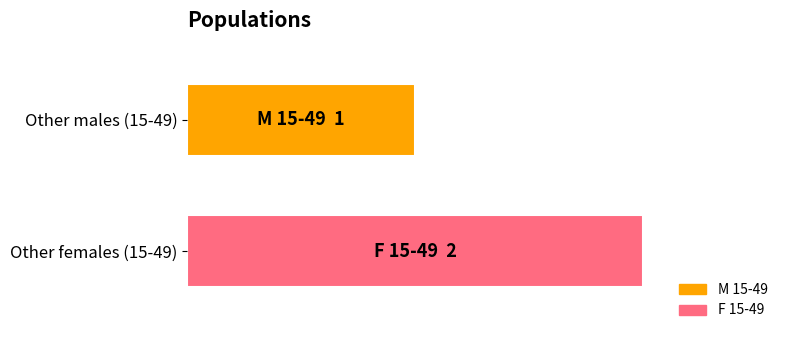

What are all the series names shown in the legend?

M 15-49, F 15-49